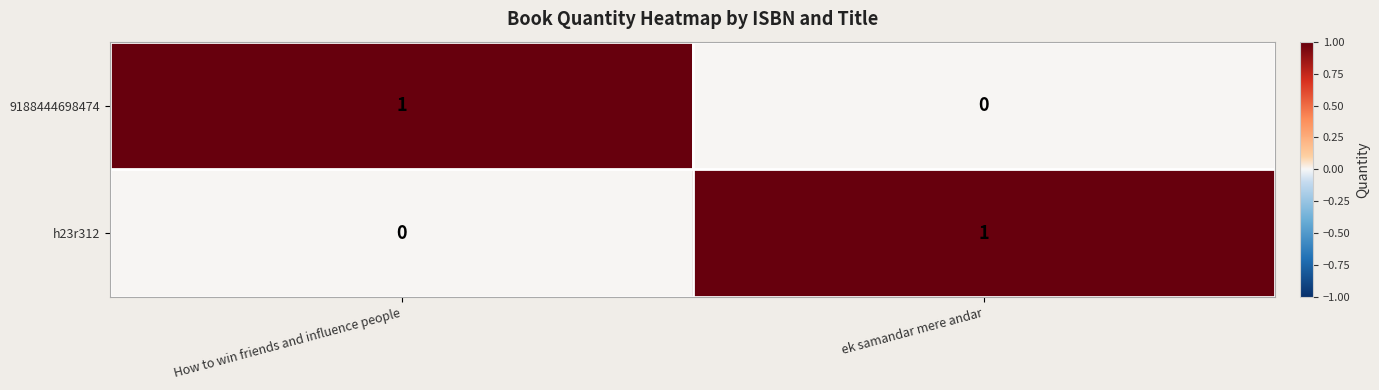

Rank the series at ek samandar mere andar from lowest to highest value.

9188444698474, h23r312